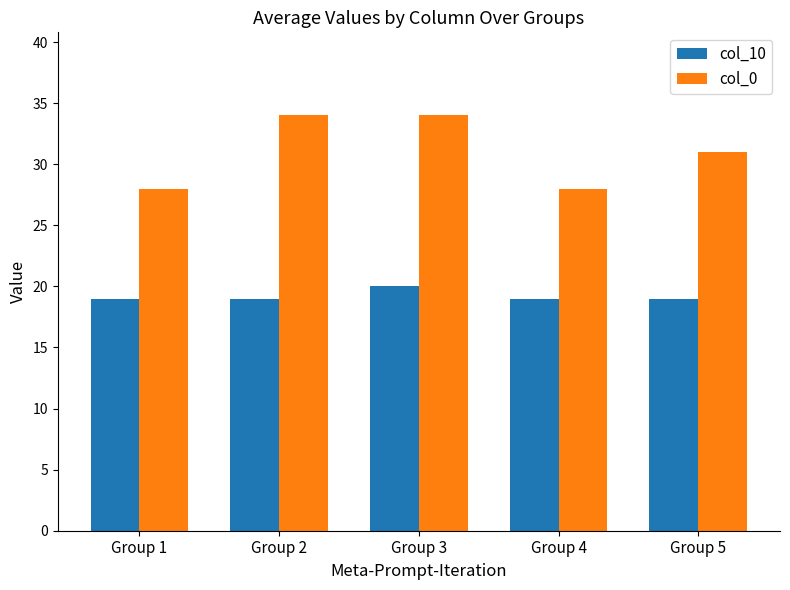

Rank the series by their average value, from lowest to highest.

col_10, col_0